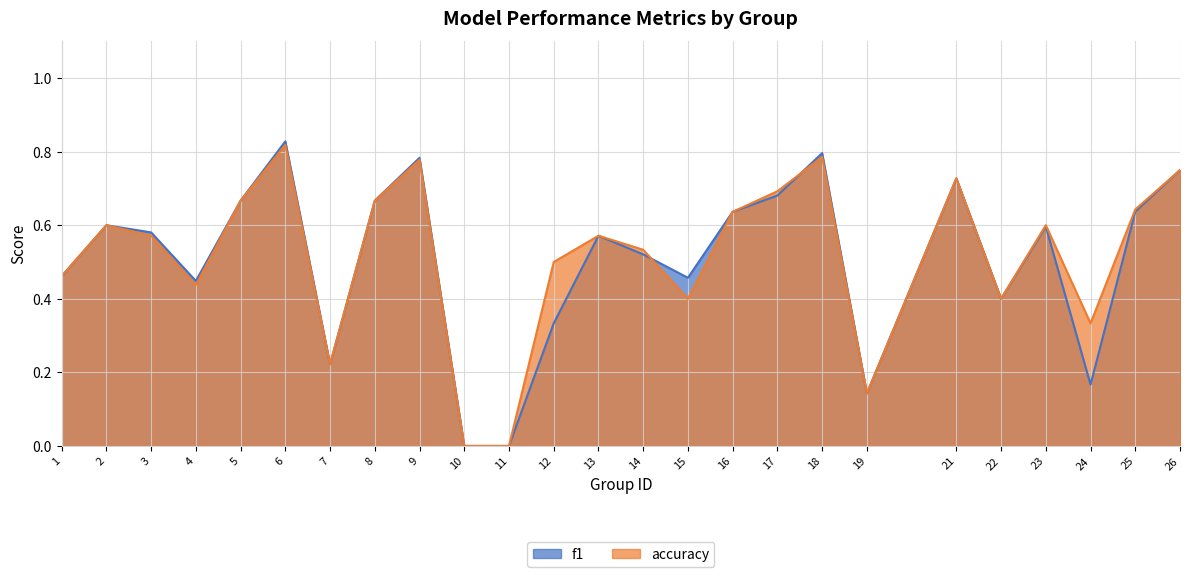

What is the spread (max minus min) of values at 12?

0.2